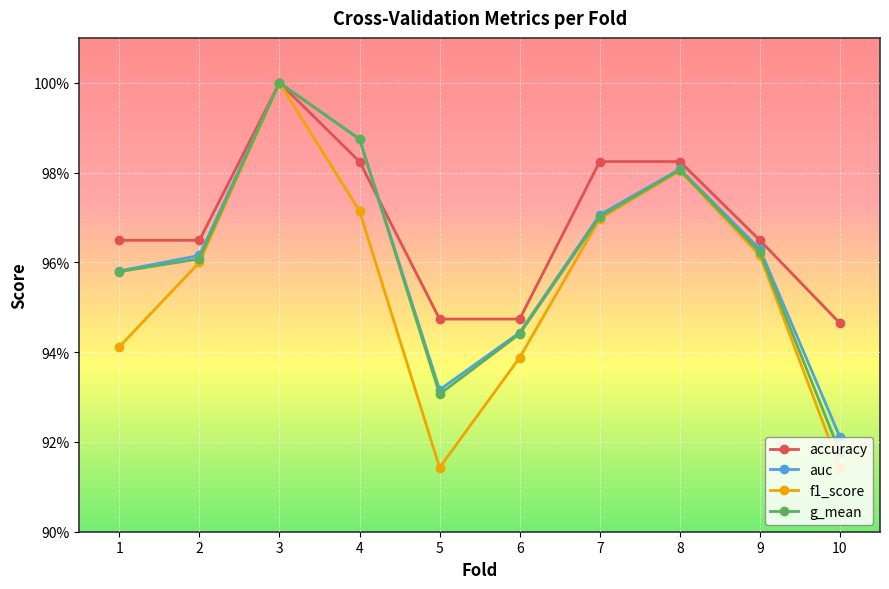

Count the f1_score values in the range 0 to 1.

10